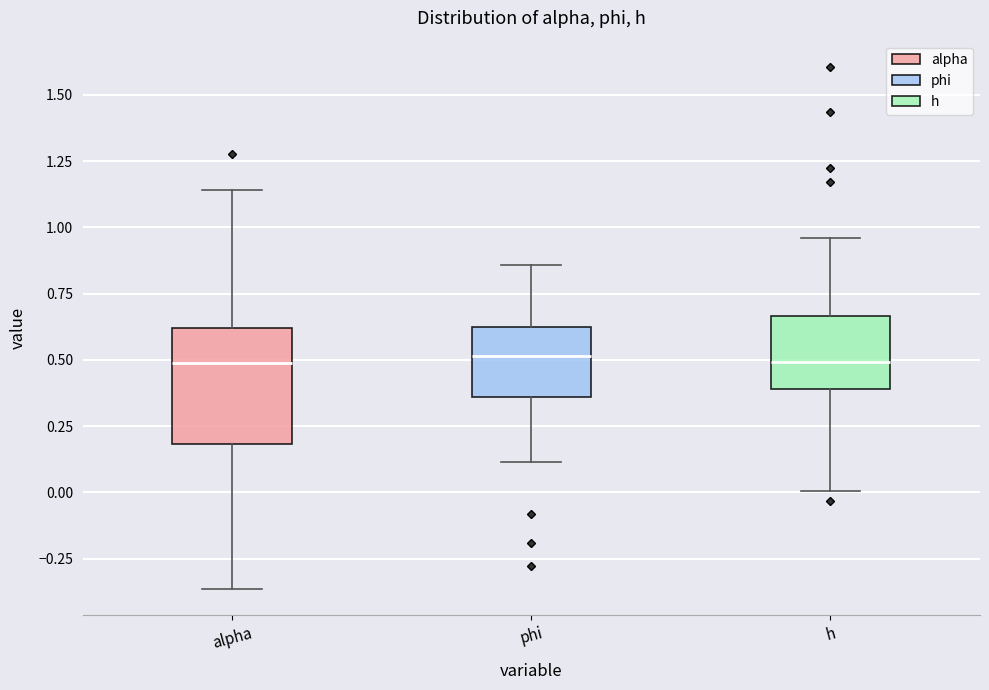

Reading left to right, transcribe this box plot: for each box, give where its median line is, the range the box spans, and where its two whiskers end, as read against the y-axis. The values are not printed on the chart, so give them approximately, as read against the axis.

alpha: median 0.50, box 0.20 to 0.60, whiskers -0.35 to 1.15
phi: median 0.50, box 0.35 to 0.65, whiskers 0.10 to 0.85
h: median 0.50, box 0.40 to 0.65, whiskers 0.00 to 0.95